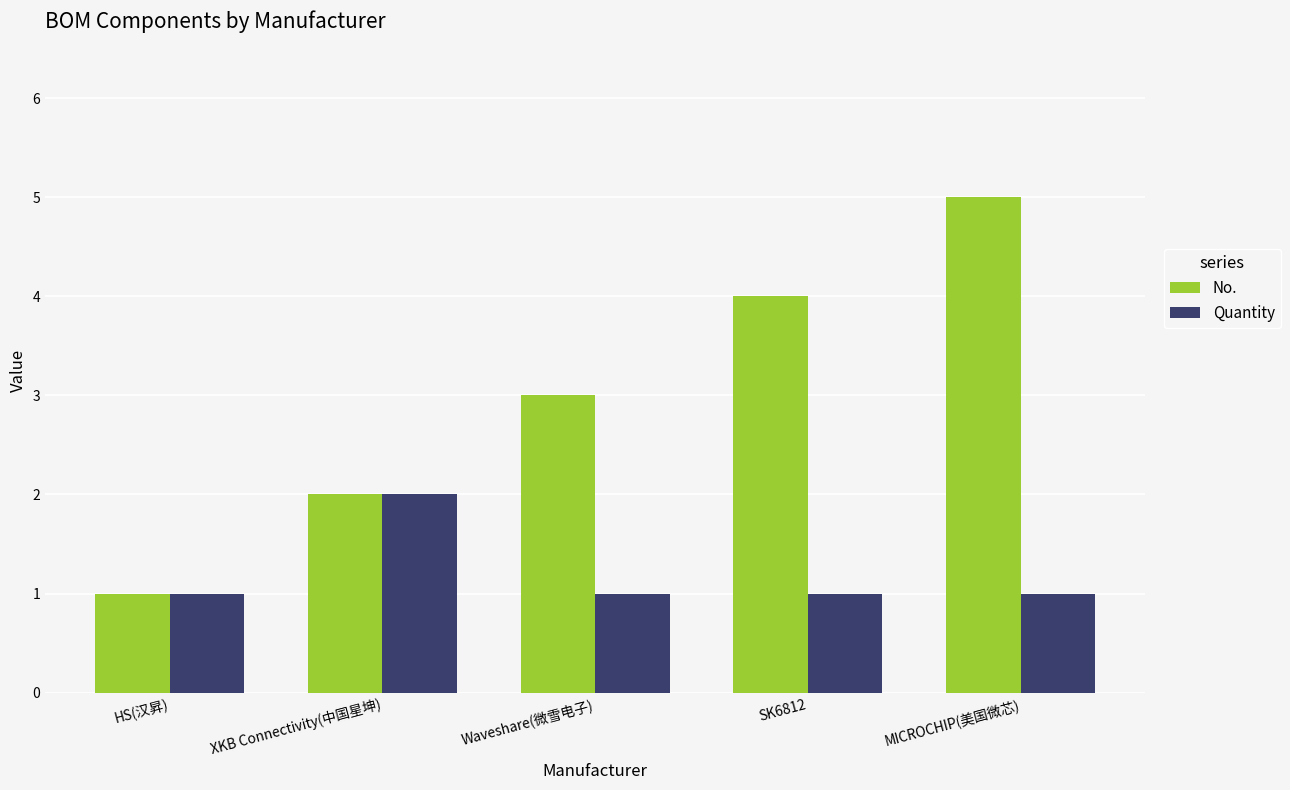

What is the greatest value displayed?

5